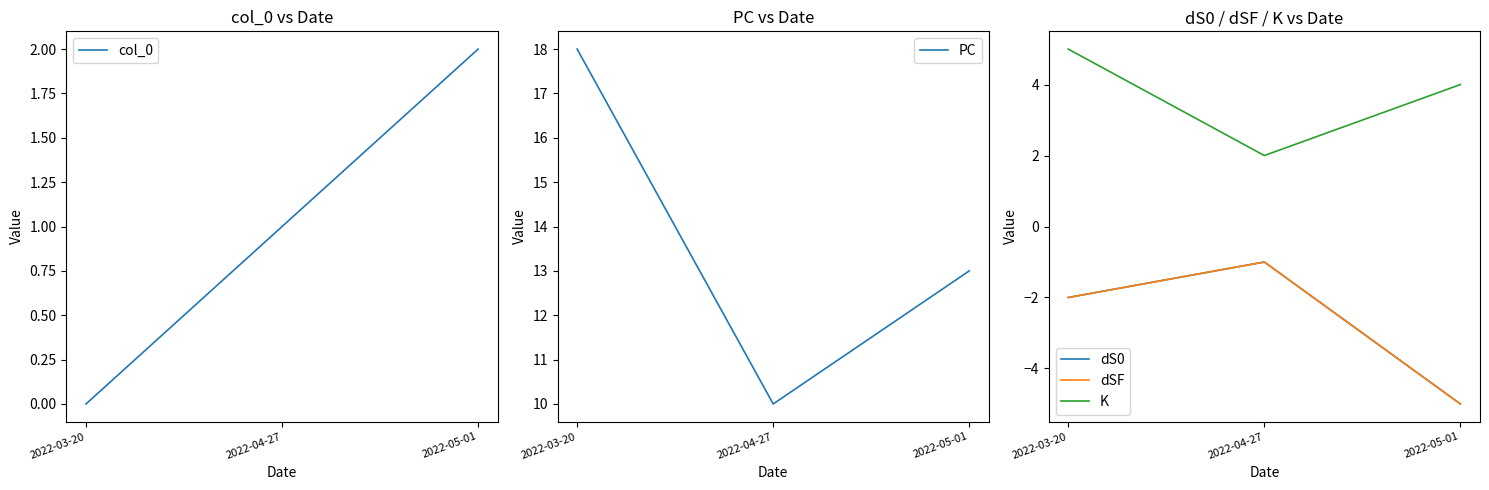

How many categories are shown in the chart?

3